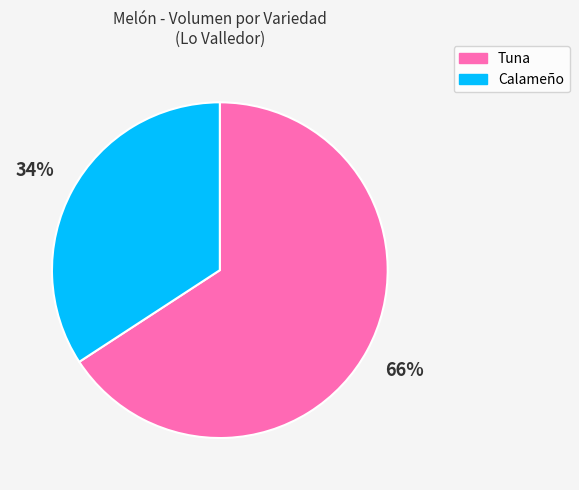

How many segments does this pie chart have?

2